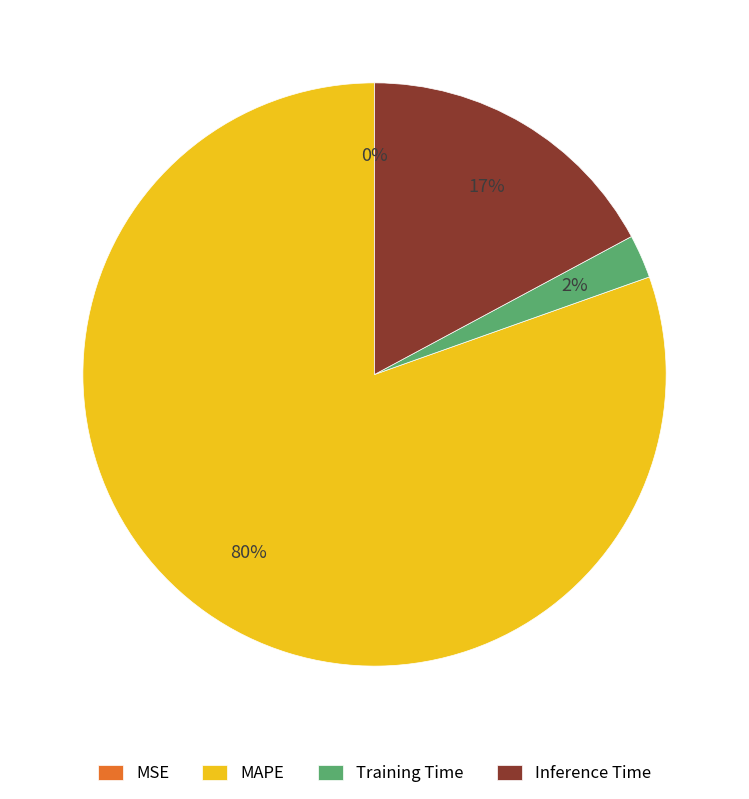

Combined, do Inference Time and Training Time account for over 50%?

No